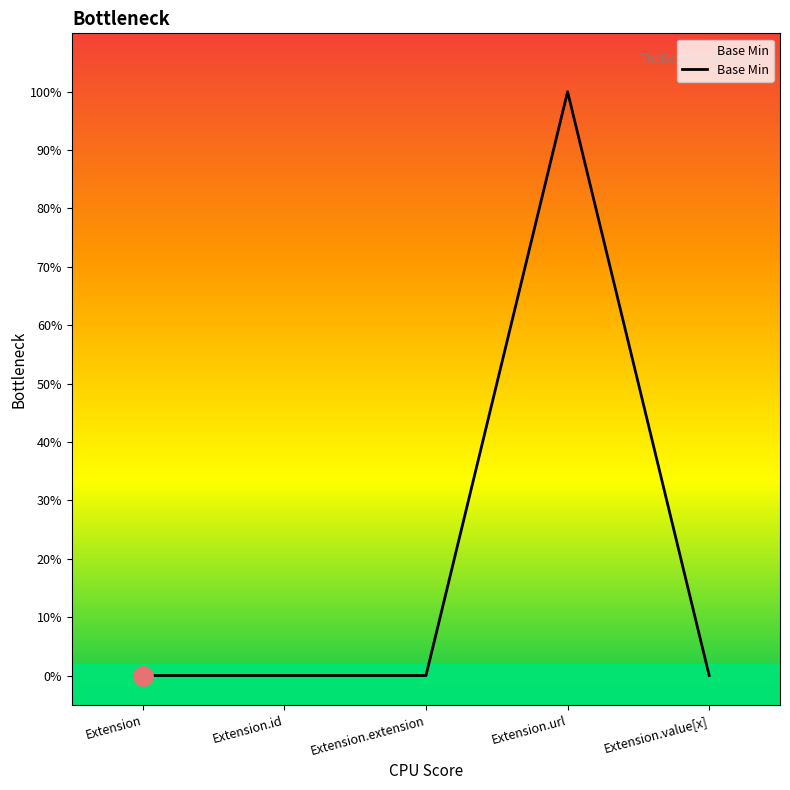

Which label corresponds to the smallest value in the chart?

Extension